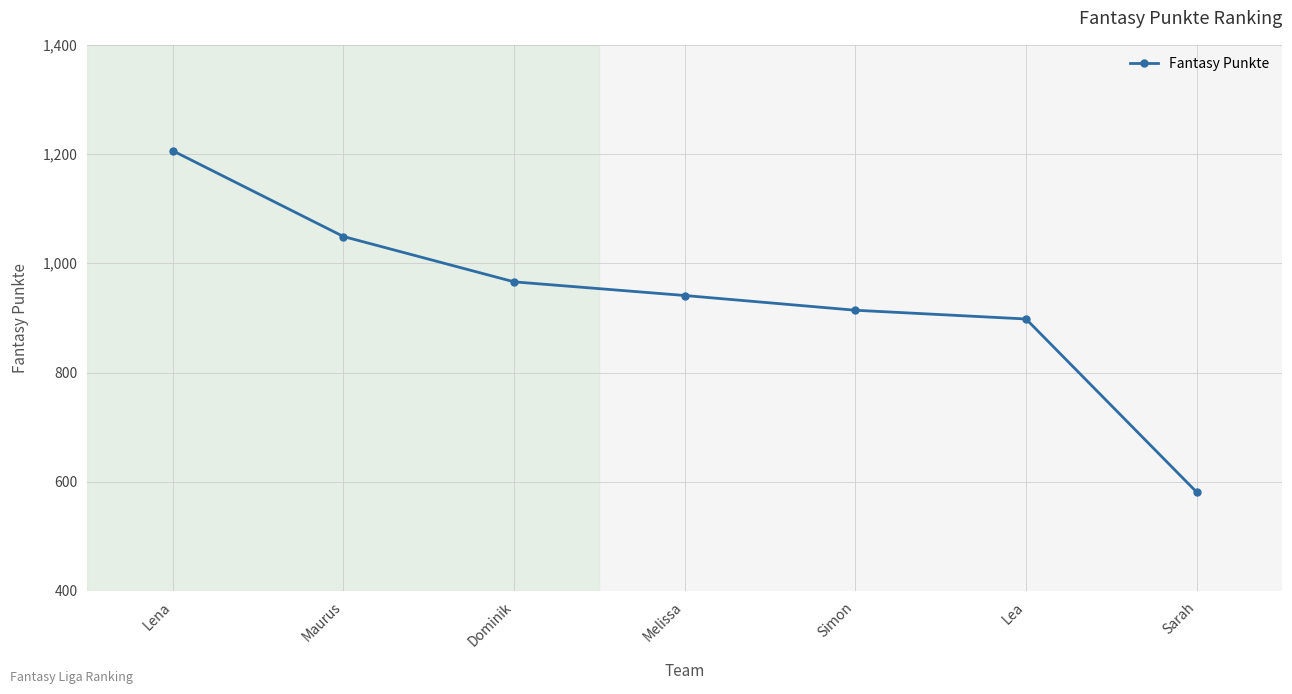

True or false: the data has more than 1 interior local peaks.

False